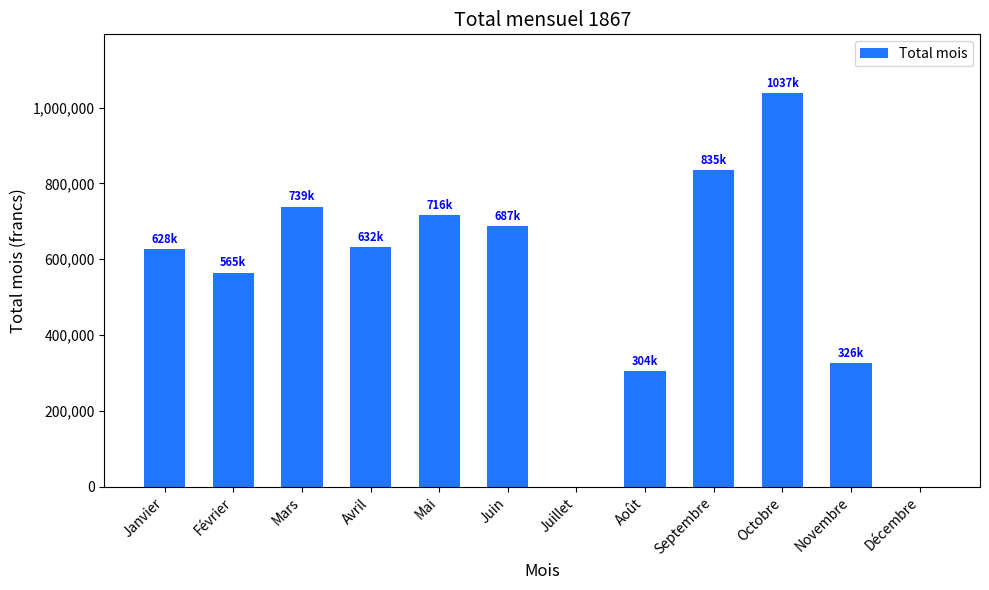

What is the sum of the values at Mai and Mars?

1454884.5